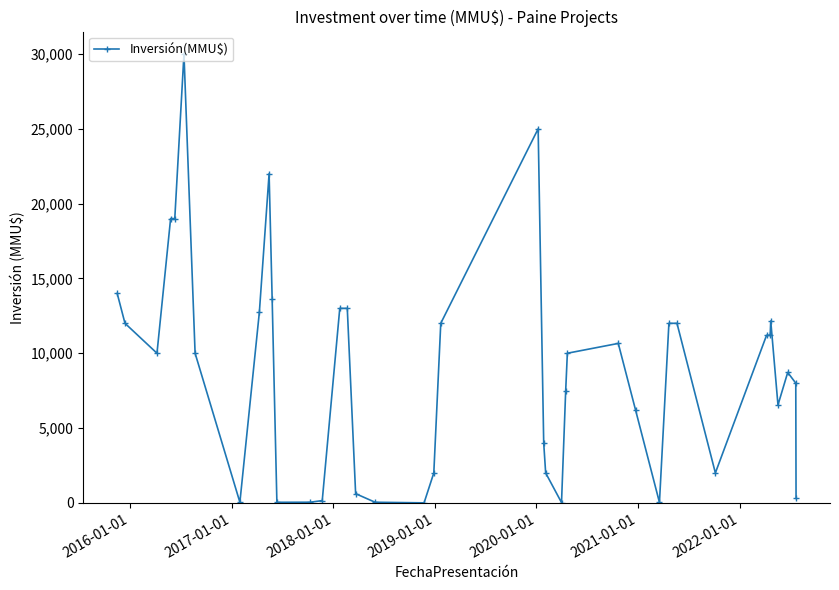

True or false: there are more than 2 points higher than both neighbors.

True